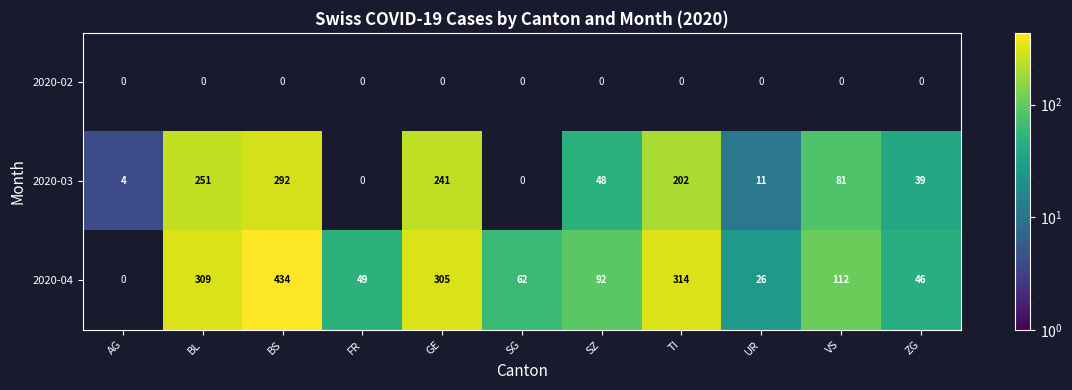

Between AG and GE, which is larger?

GE